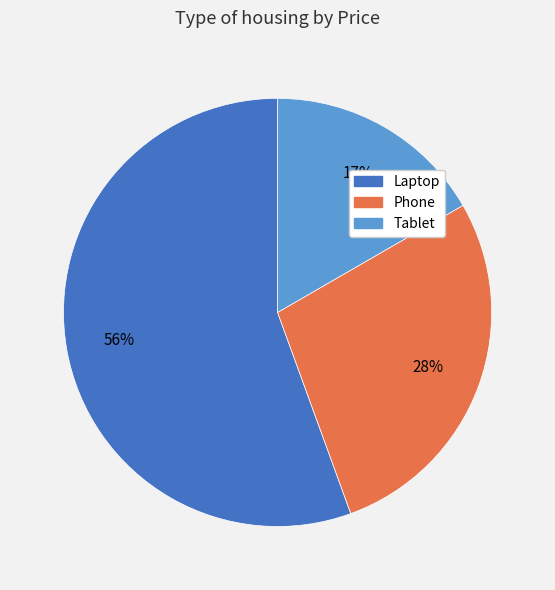

What is the largest slice in the pie chart?

Laptop